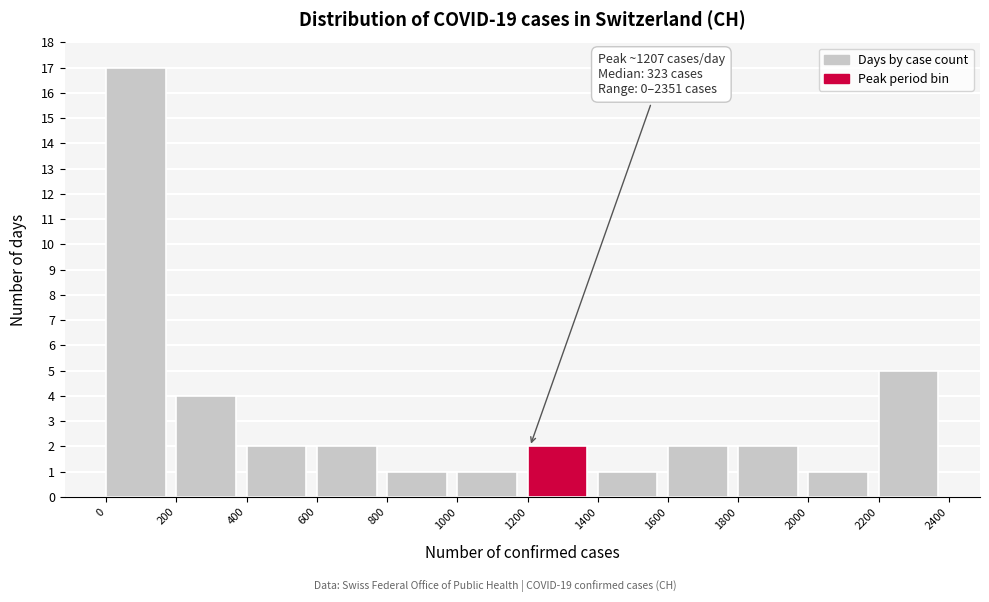

Over which range of the x-axis is the bar tallest?

0 to 200